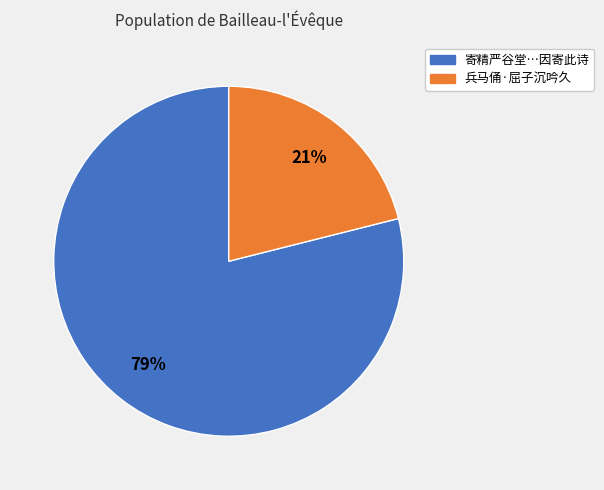

Approximately how many times larger is the value at 兵马俑·屈子沉吟久 compared to 寄精严谷堂…因寄此诗?

0.3